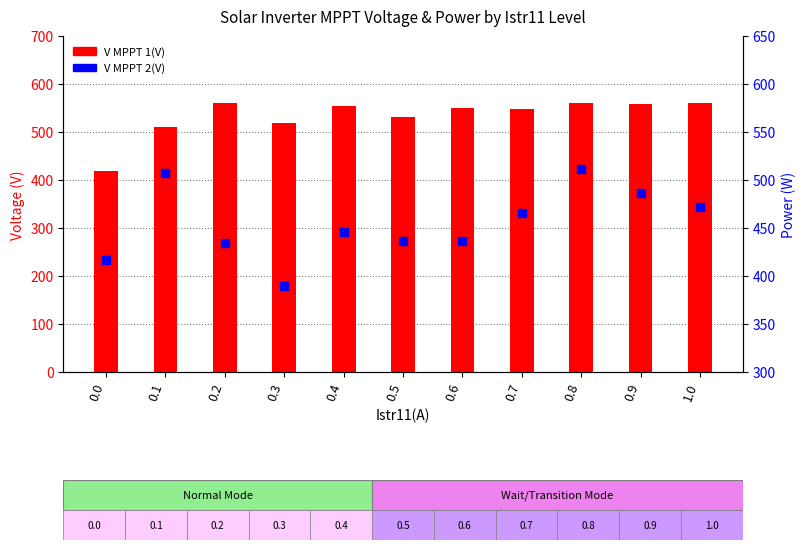

What is the total value across all series at 1.0?

1032.4